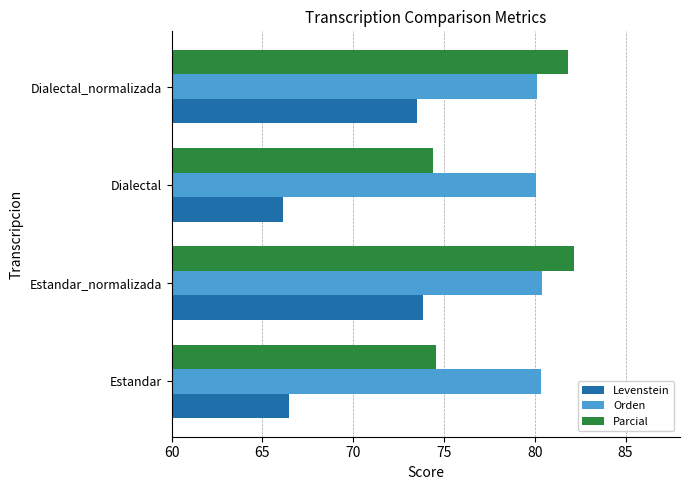

Read the Orden value at Dialectal.

80.1